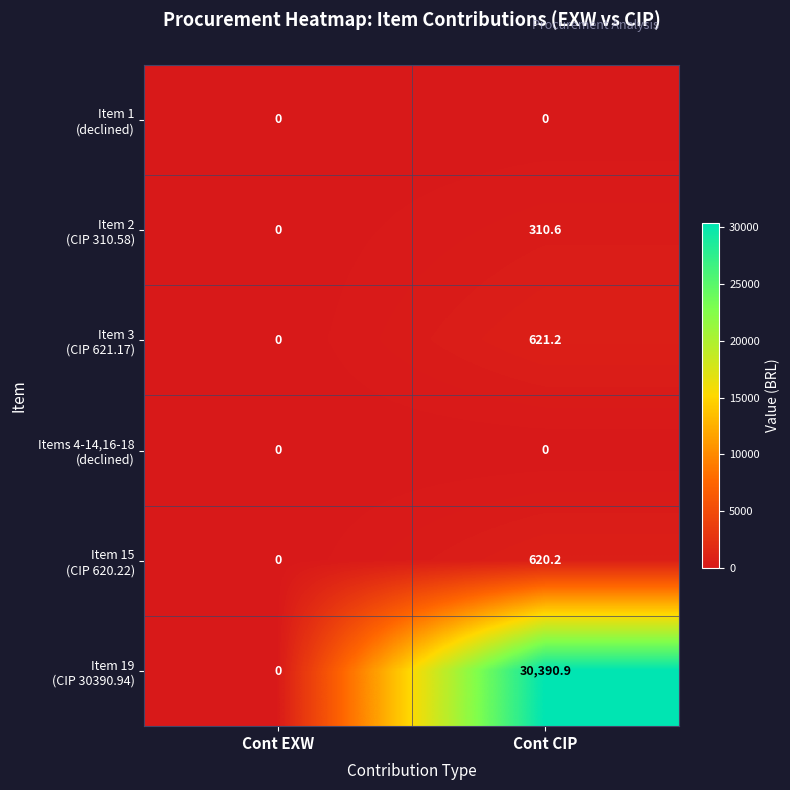

At which category is the sum across all series the highest?

Cont CIP